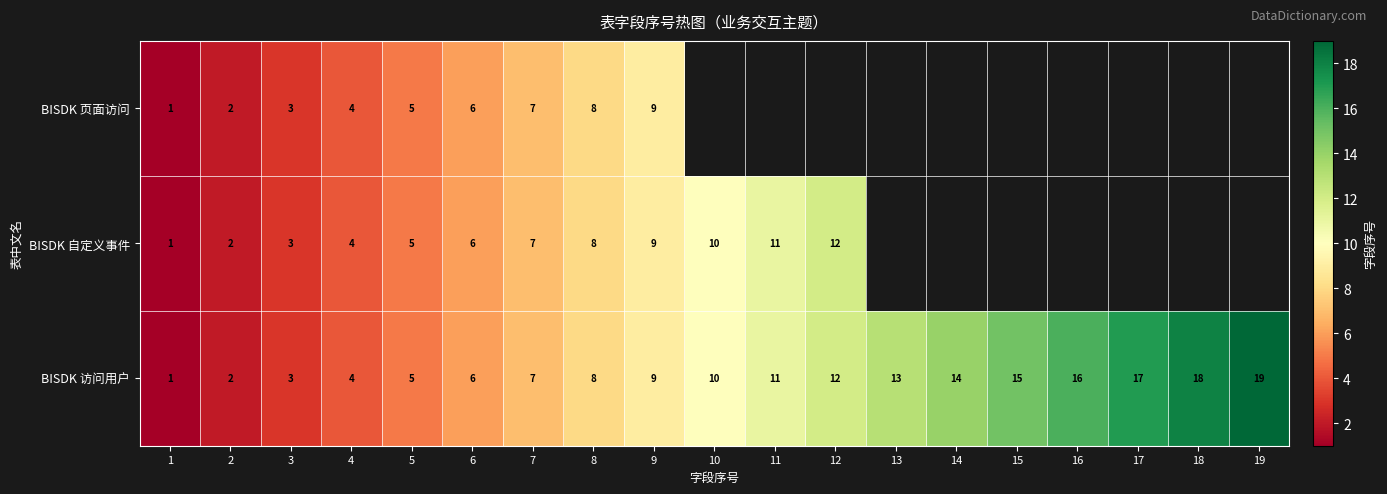

How many values in the BISDK 访问用户 series are below 10?

9